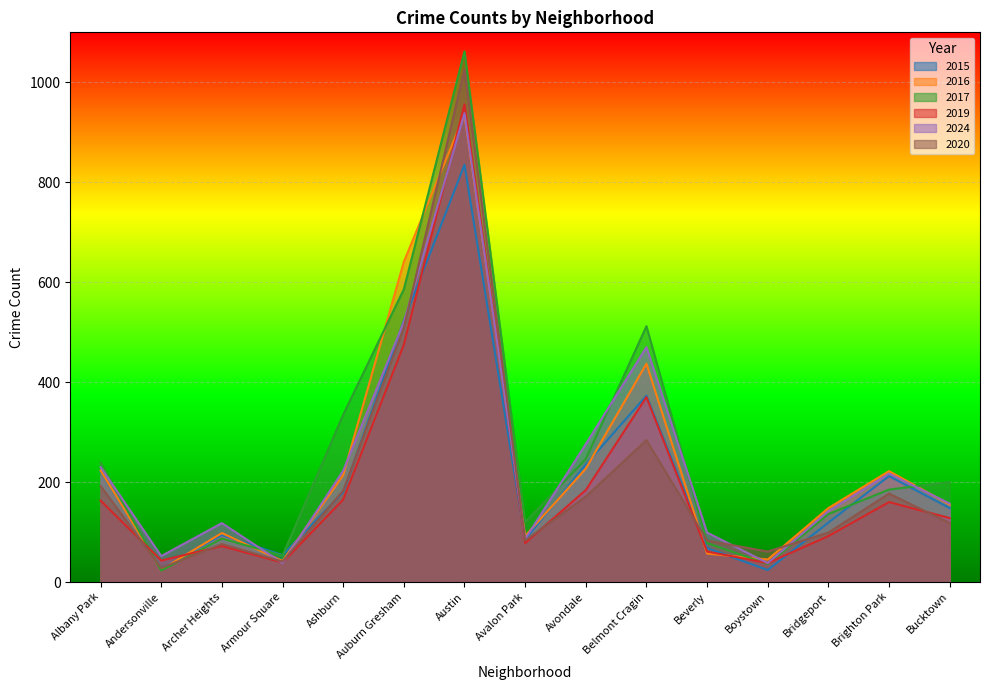

What is the maximum value for 2024?

938